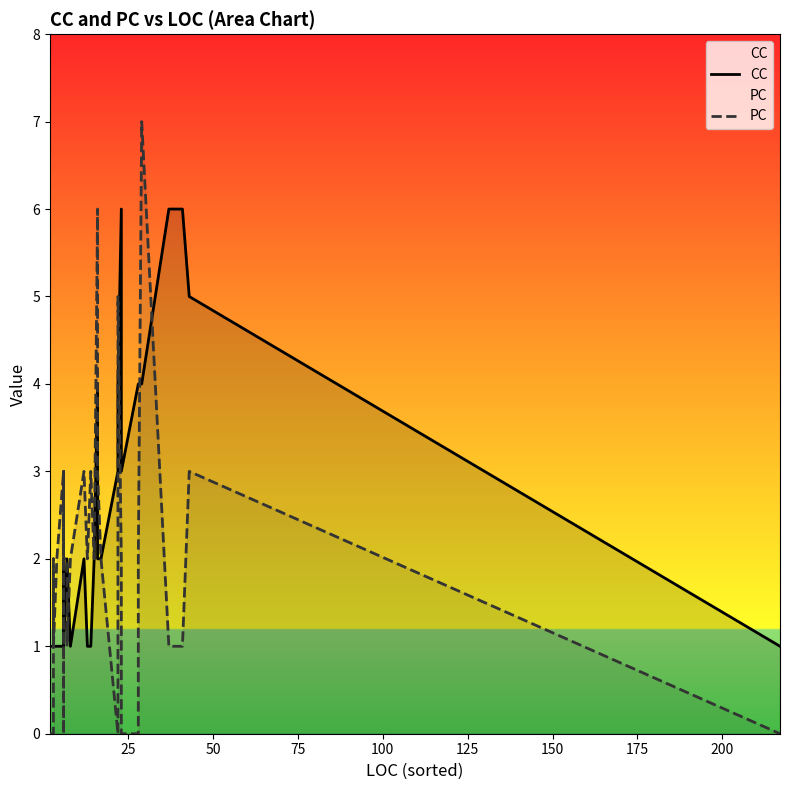

Which series has the largest total across all categories?

CC